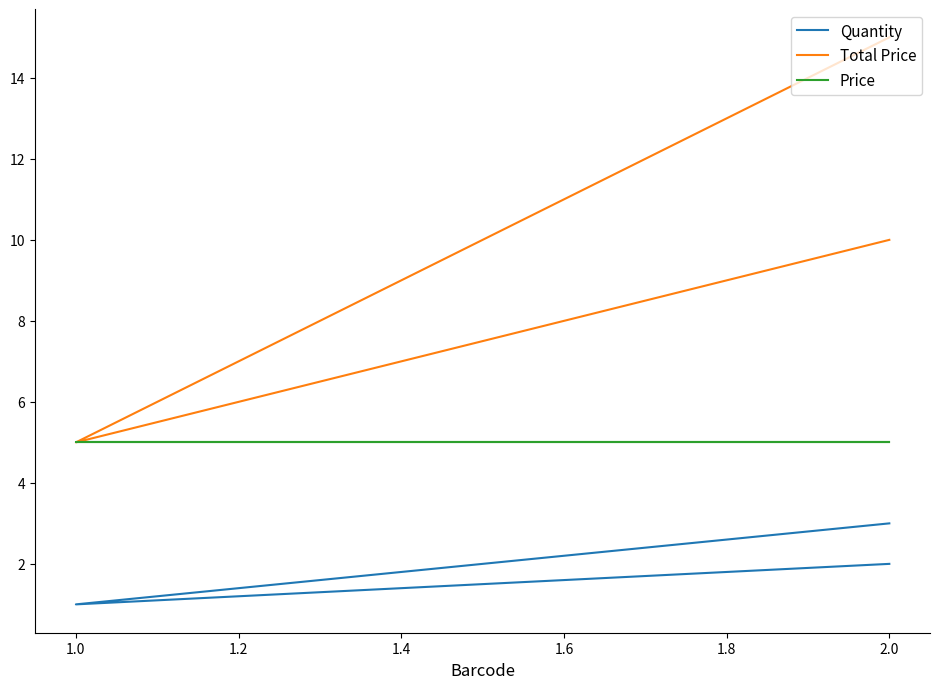

True or false: Price has a value of 5 at 1.0.

True